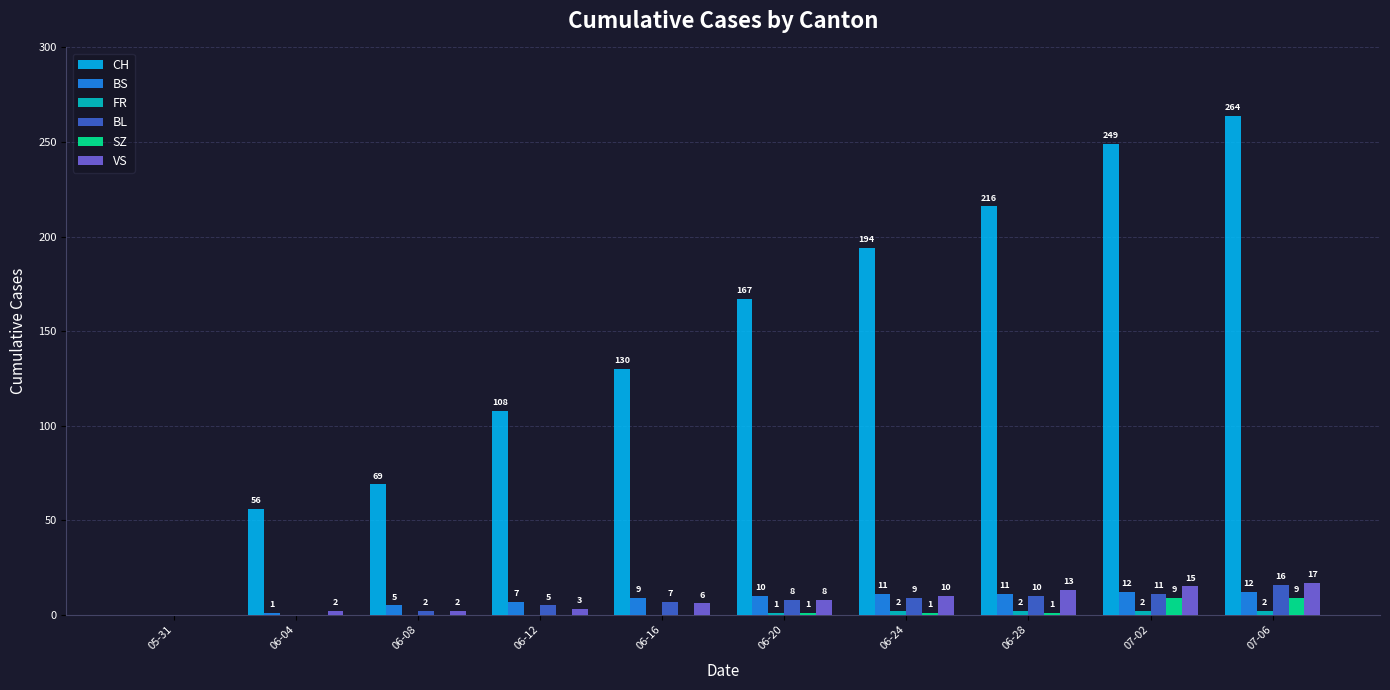

At which label is BL closest to 8?

06-20